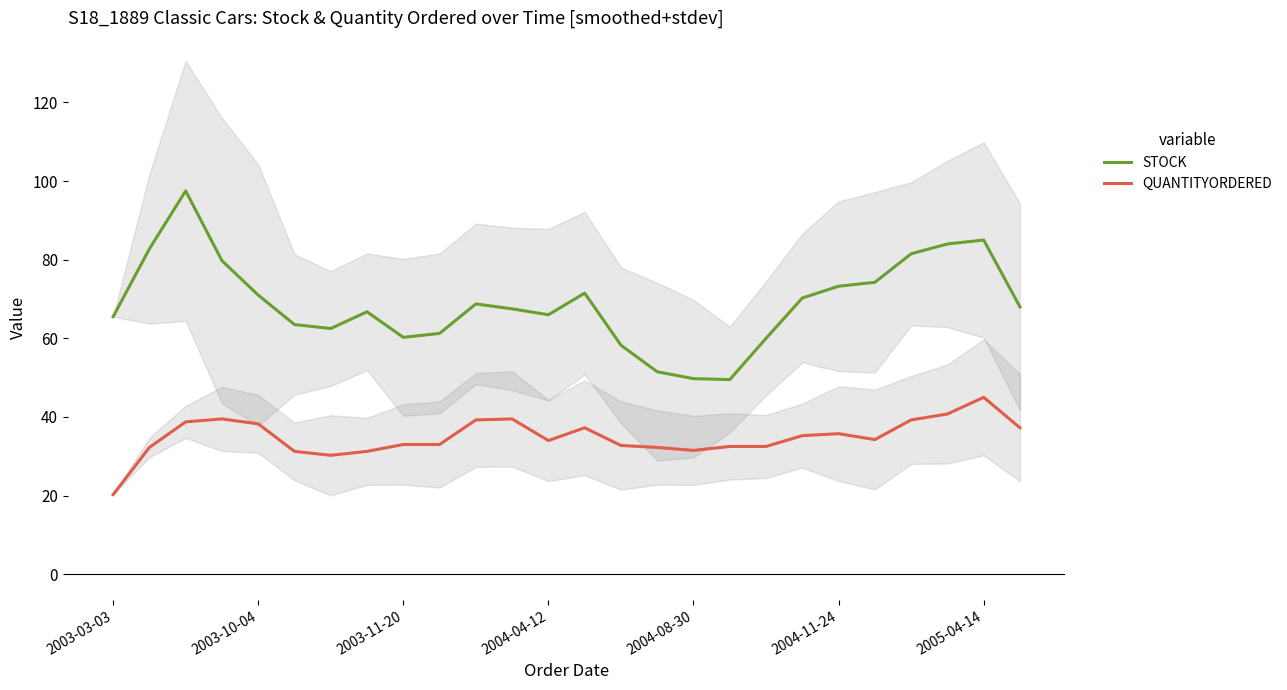

What is the minimum value for STOCK?

49.5